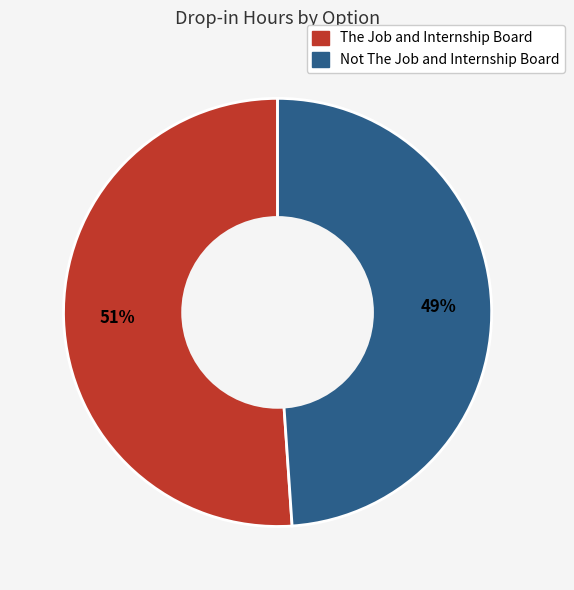

How many segments does this pie chart have?

2